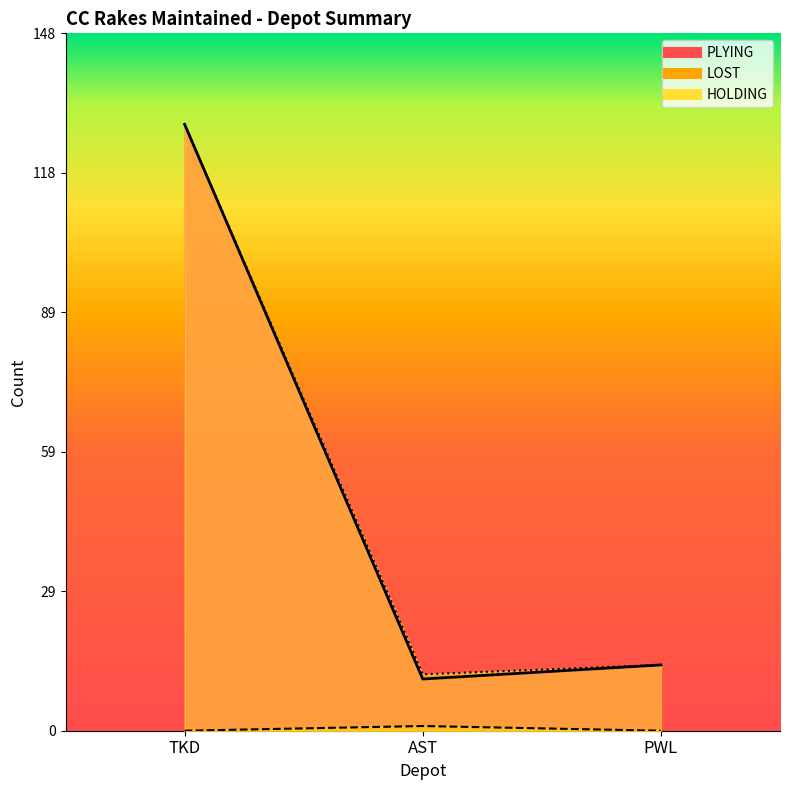

What is the spread (max minus min) of values at AST?

11